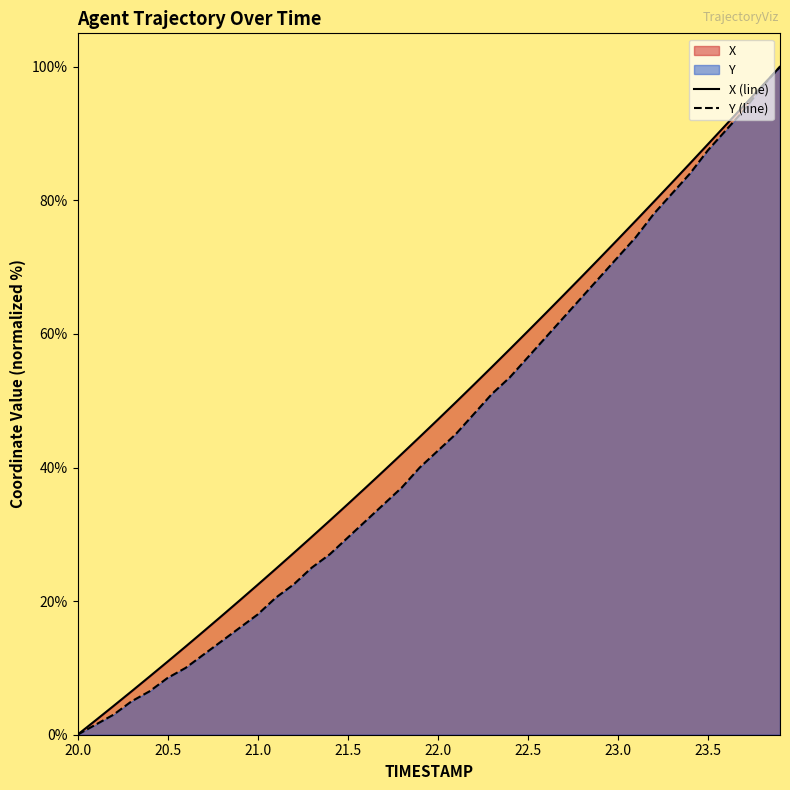

True or false: X has a value of 1.4 at 20.1.

False